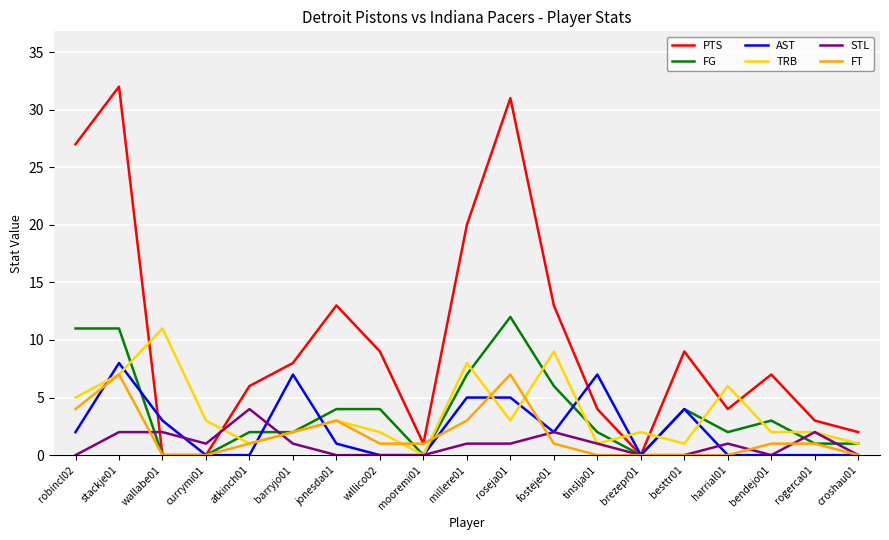

What is the greatest value displayed?

32